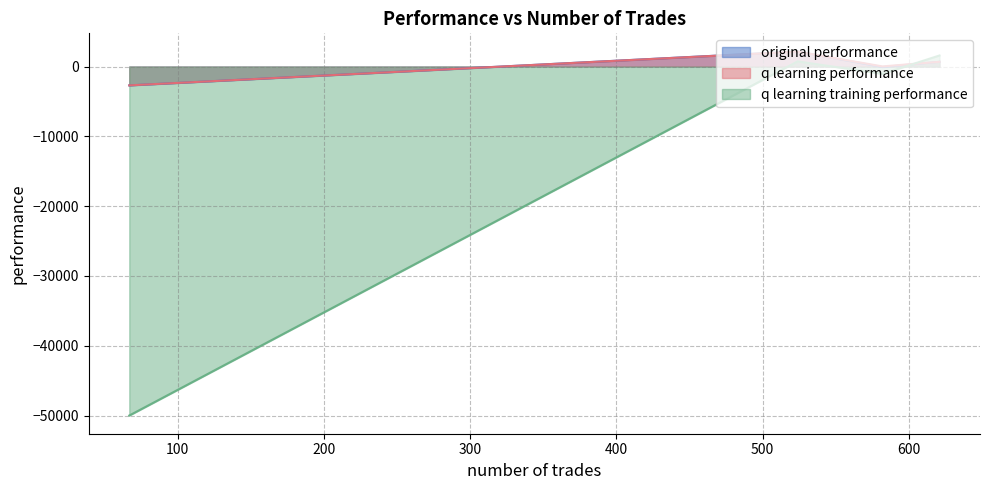

How many values in the q learning performance series are below 678?

2